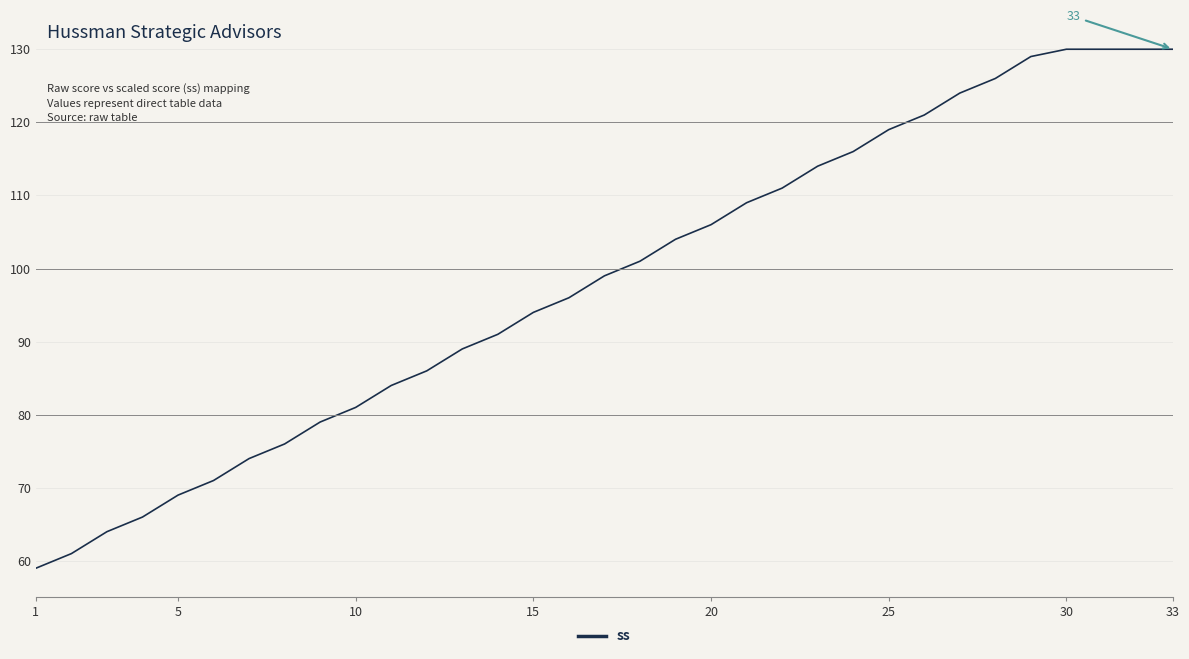

How many values are below 99?

16